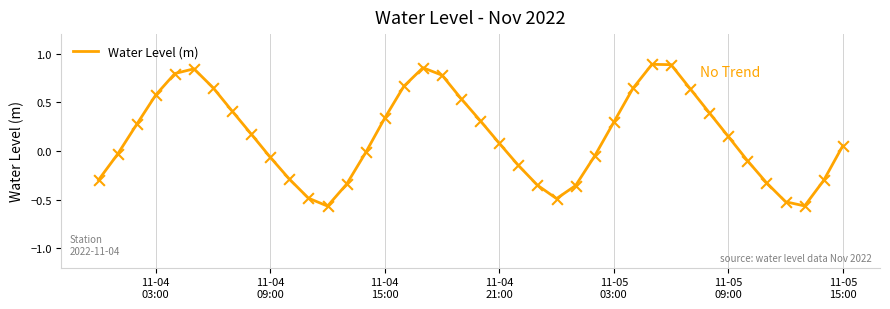

What is the difference between the maximum and minimum values?

1.5